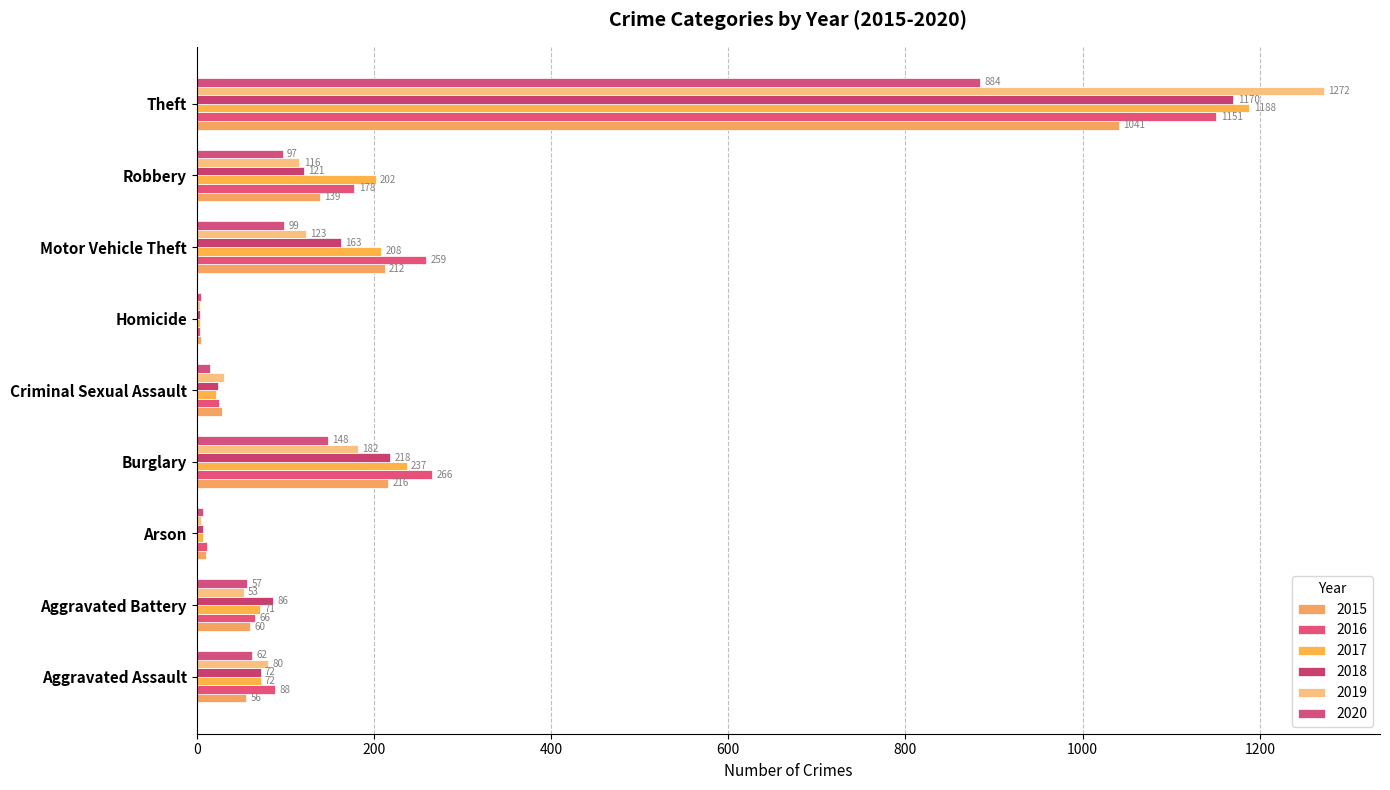

Which category has the highest value in the 2018 series?

Theft